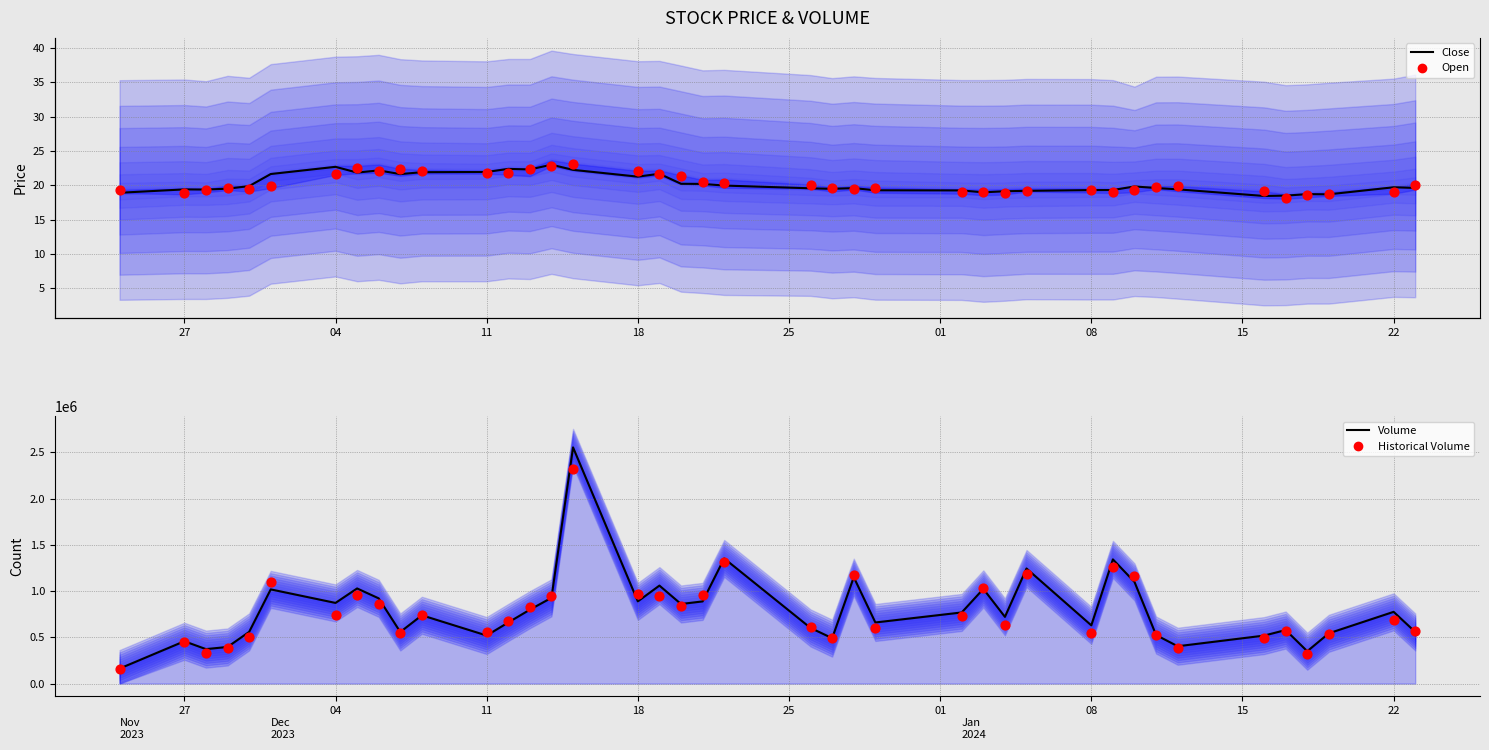

What is the total value across all series at 31?

2260586.1